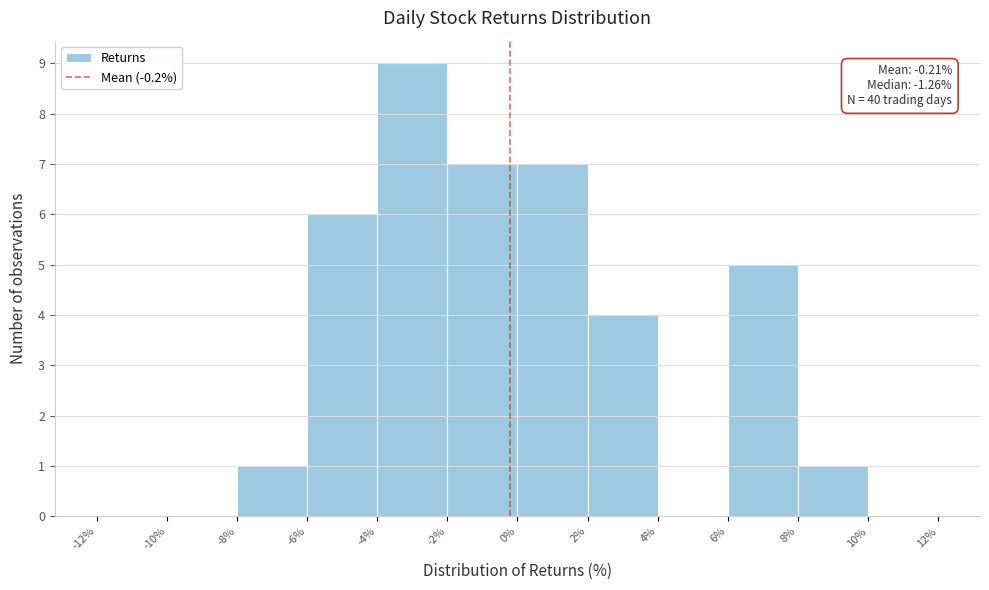

Which range on the x-axis has the tallest bar?

-4% to -2%